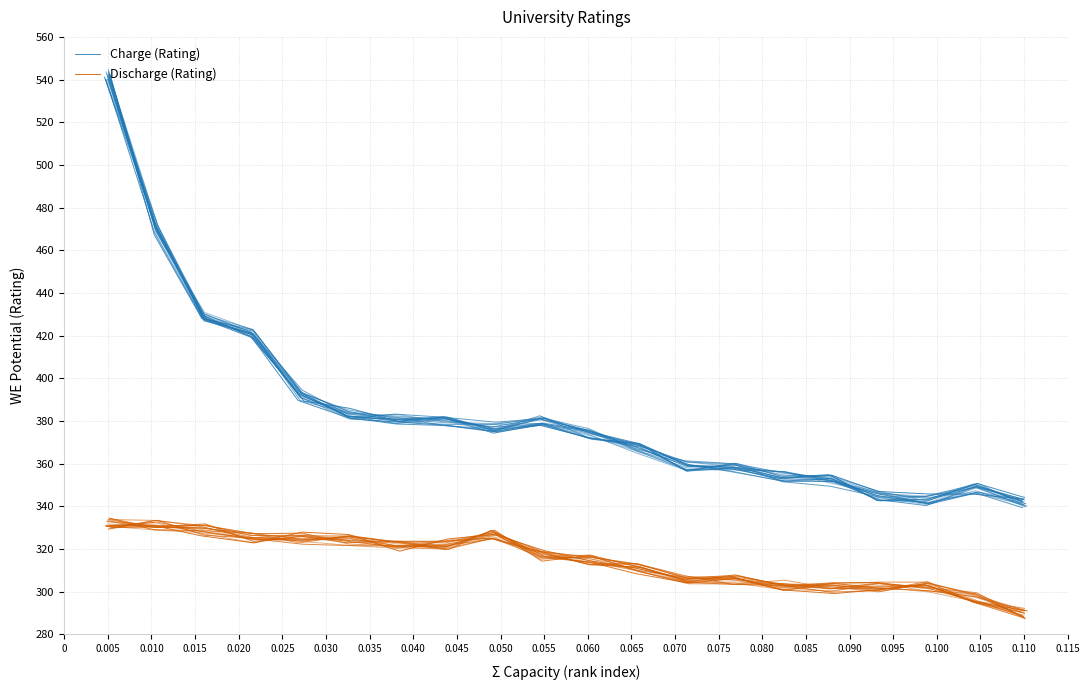

What are all the series names shown in the legend?

Charge (Rating), Discharge (Rating)